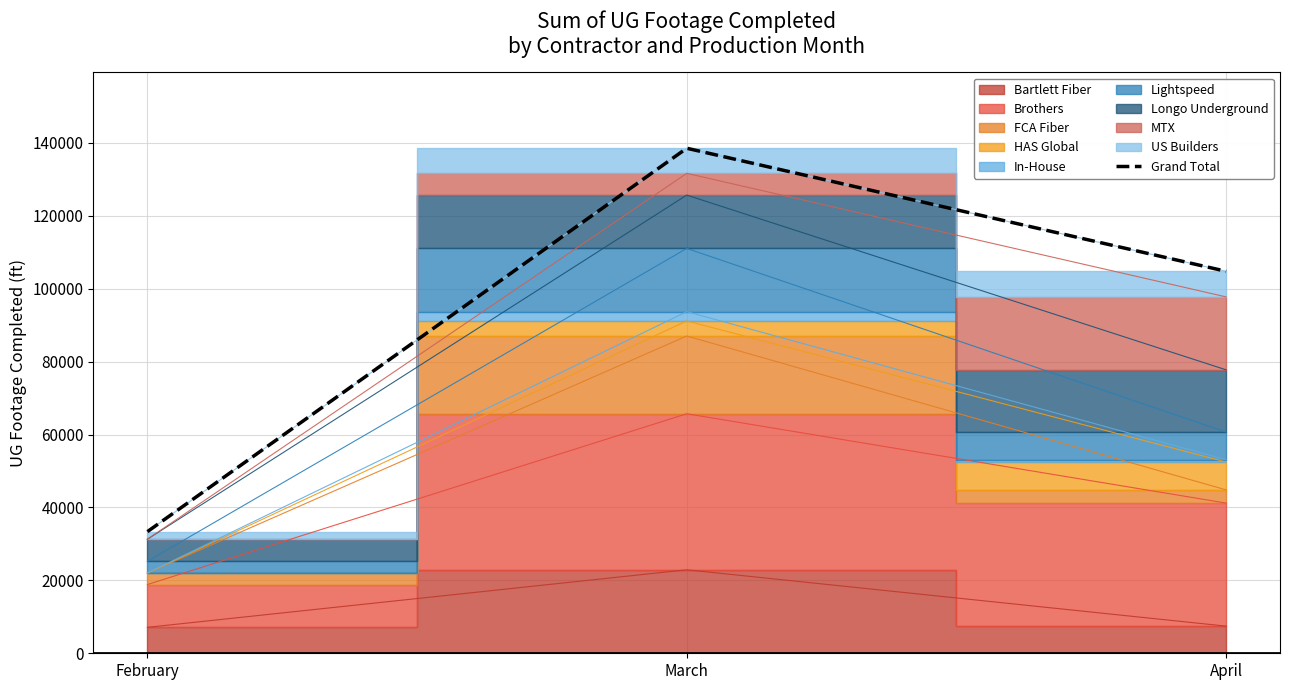

Count the number of values greater than 104769.

1